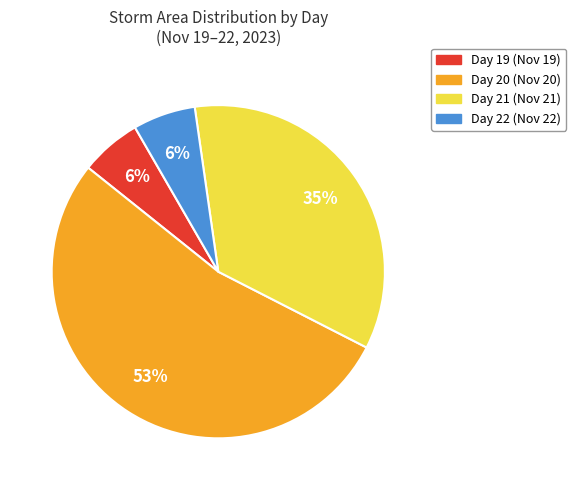

Do Day 19 (Nov 19) and Day 21 (Nov 21) together represent more than half of the pie?

No